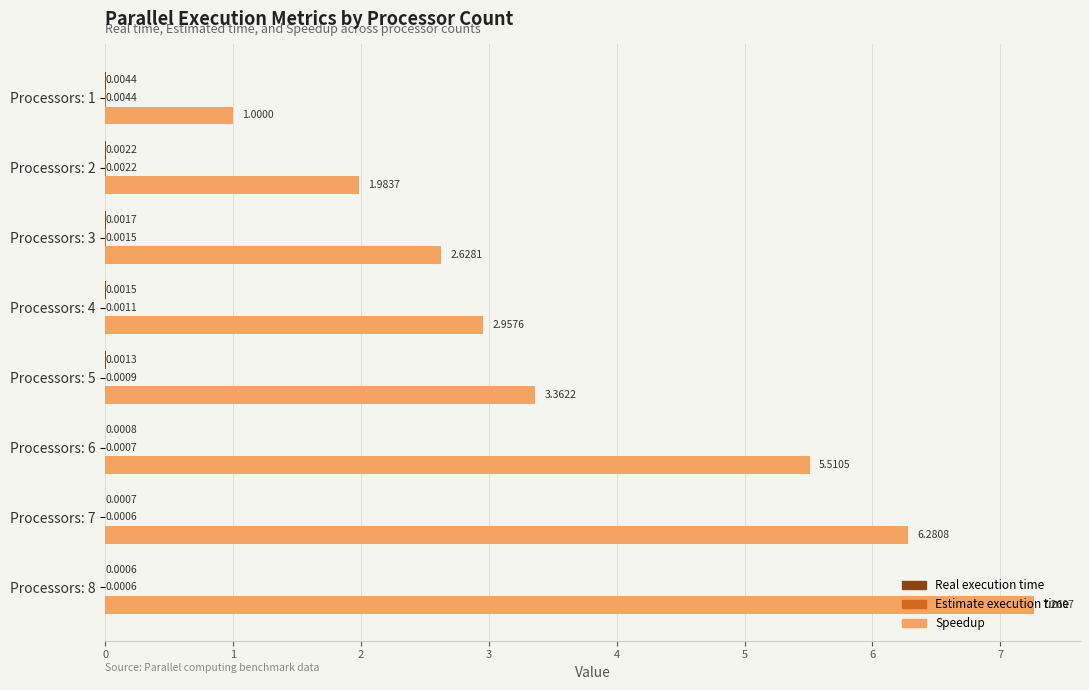

Which series has the largest total across all categories?

Speedup